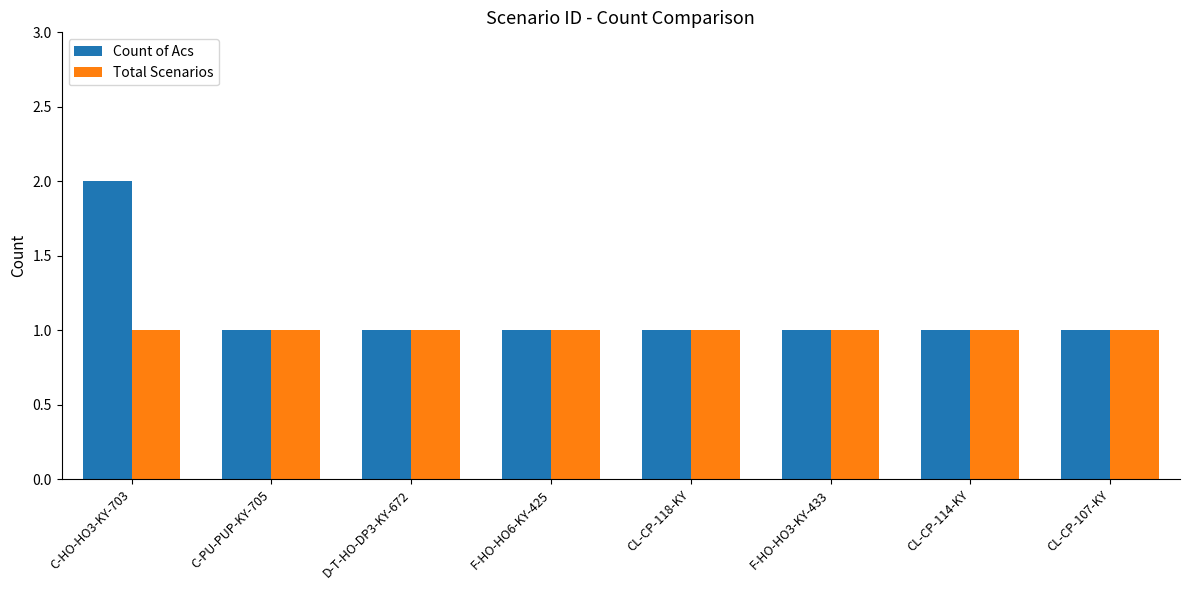

Reading left to right, what are all the values shown in this chart?

Count of Acs: 2	1	1	1	1	1	1	1
Total Scenarios: 1	1	1	1	1	1	1	1